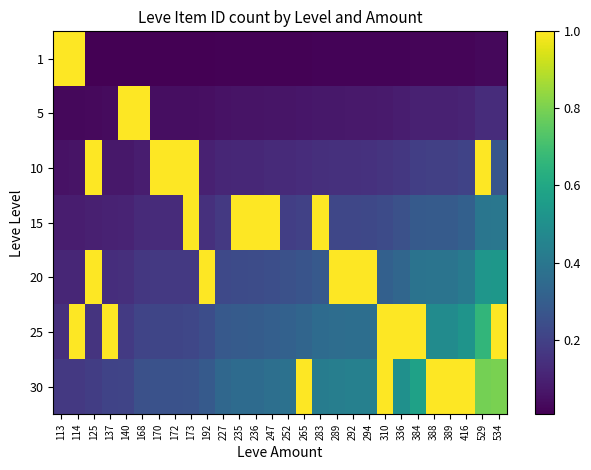

What is the spread (max minus min) of values at 168?

1.0